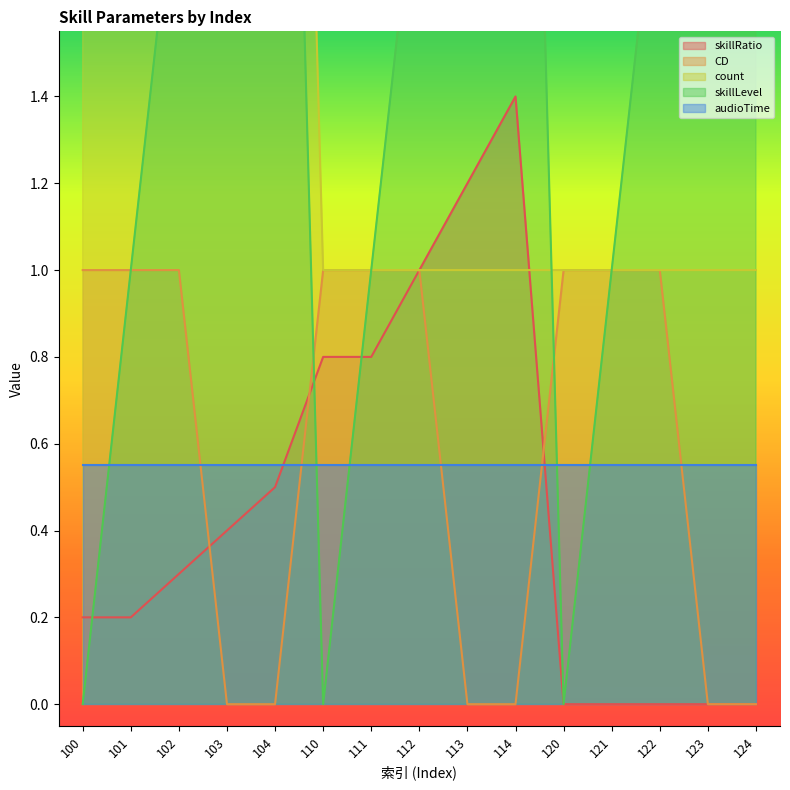

The value of CD at 104 is -0.4. True or false?

False